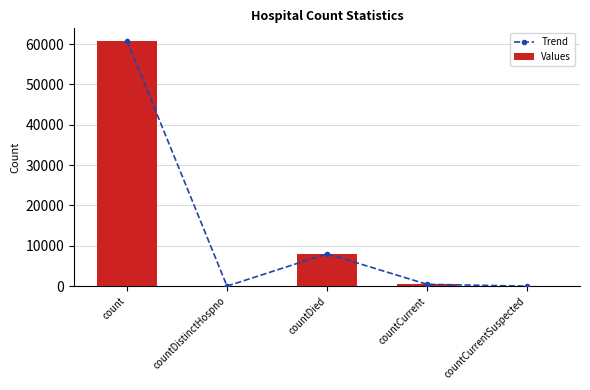

How many data points in Values are above 450?

2